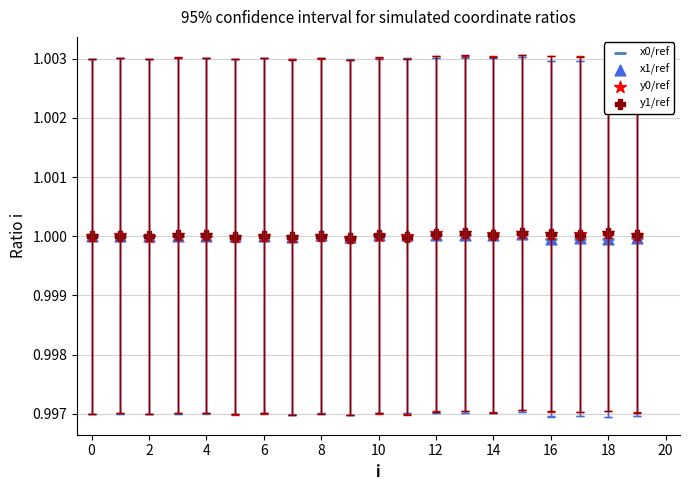

What are all the series names shown in the legend?

x0/ref, x1/ref, y0/ref, y1/ref